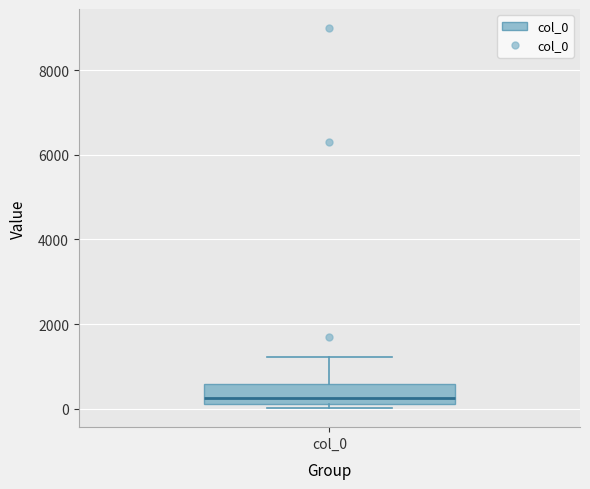

Read this box plot against the y-axis: the position of the median line, the range covered by the box, and the ends of both whiskers. The values are not printed on the chart, so give them approximately, as read against the axis.

median 200, box 0 to 600, whiskers 0 (just below the box's lower edge) to 1200